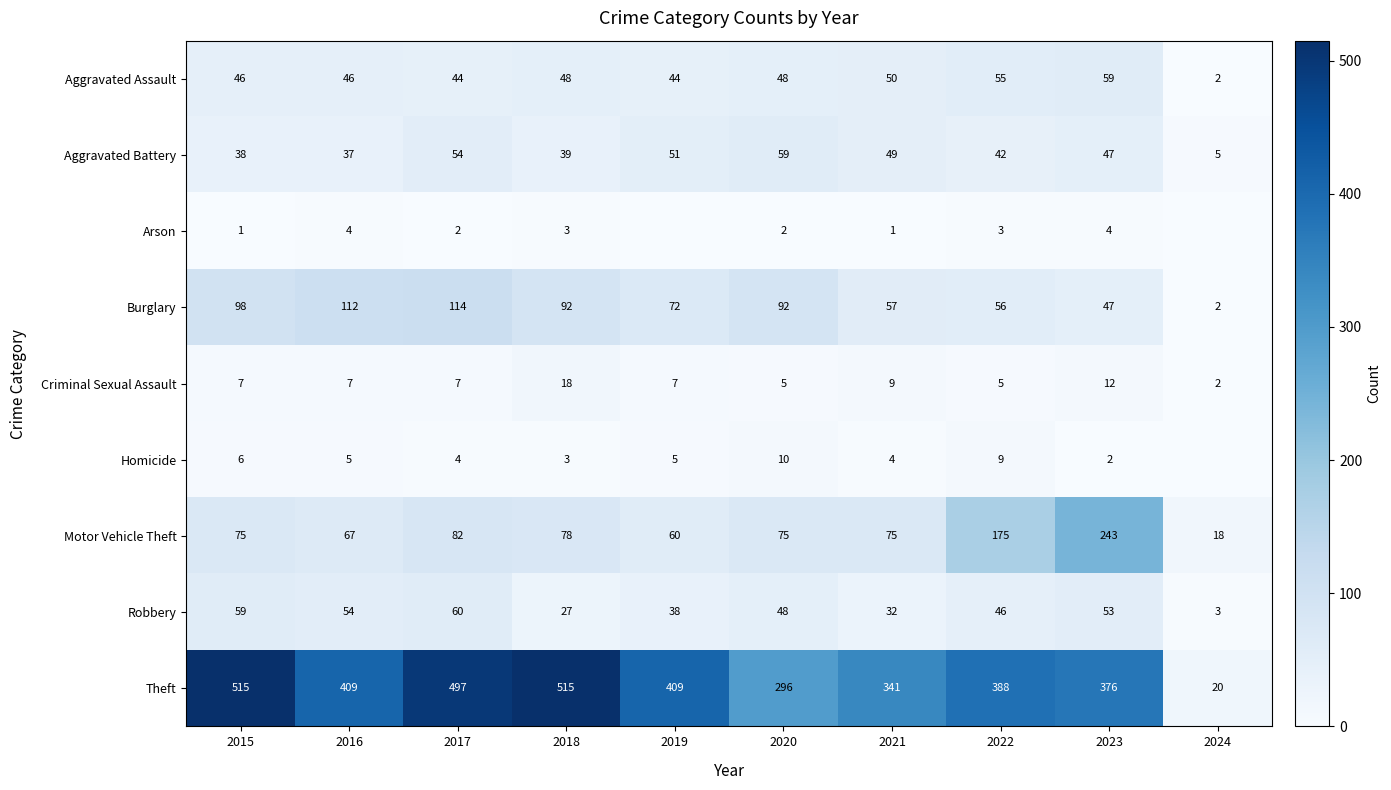

True or false: Aggravated Assault has a value of 55 at 2022.

True